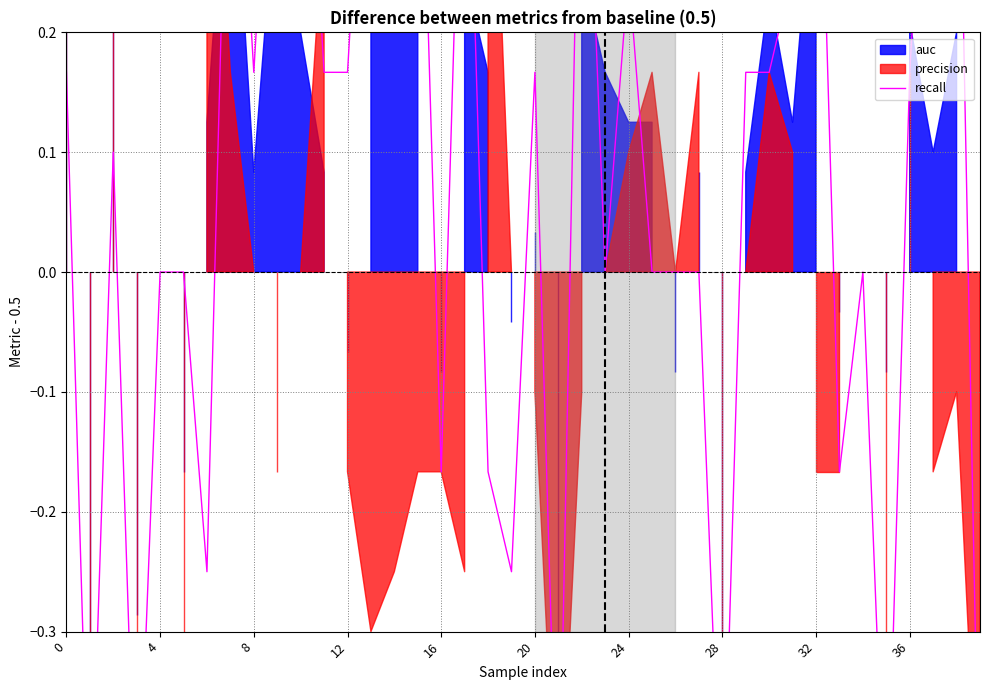

True or false: the data has more than 1 interior local peaks.

True